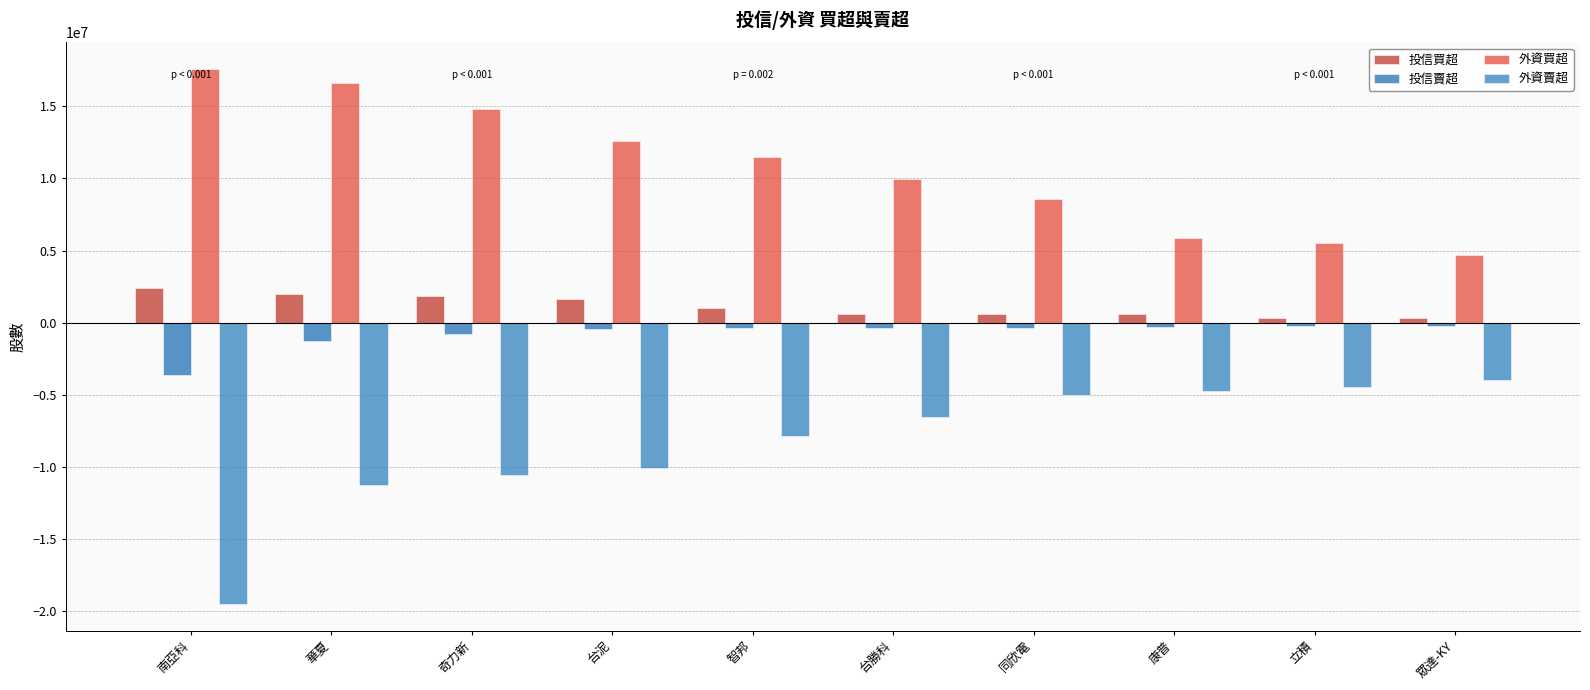

Which series has the widest spread of values?

外資賣超